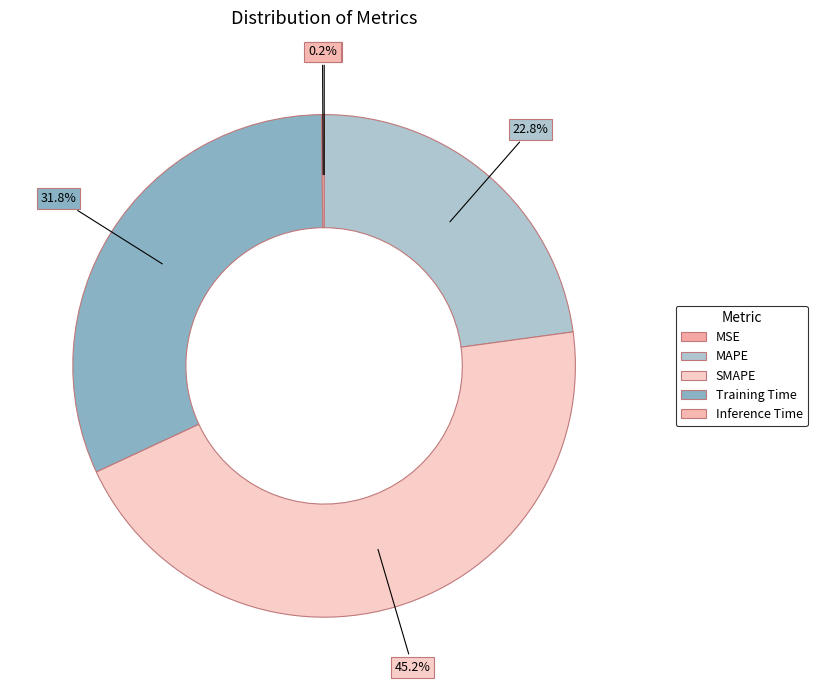

To the nearest percent, what is the combined percentage of MAPE and SMAPE?

68%